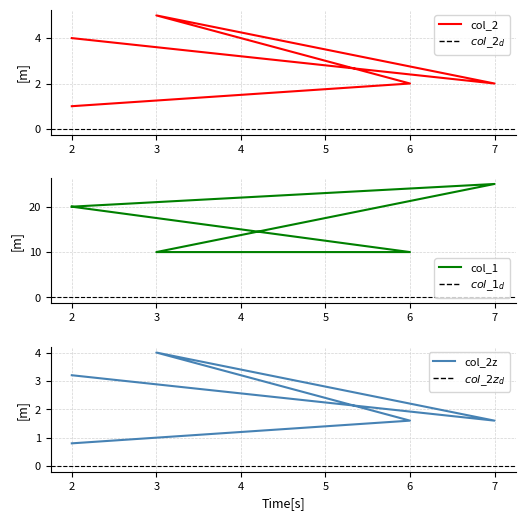

Does the chart have visible grid lines?

Yes